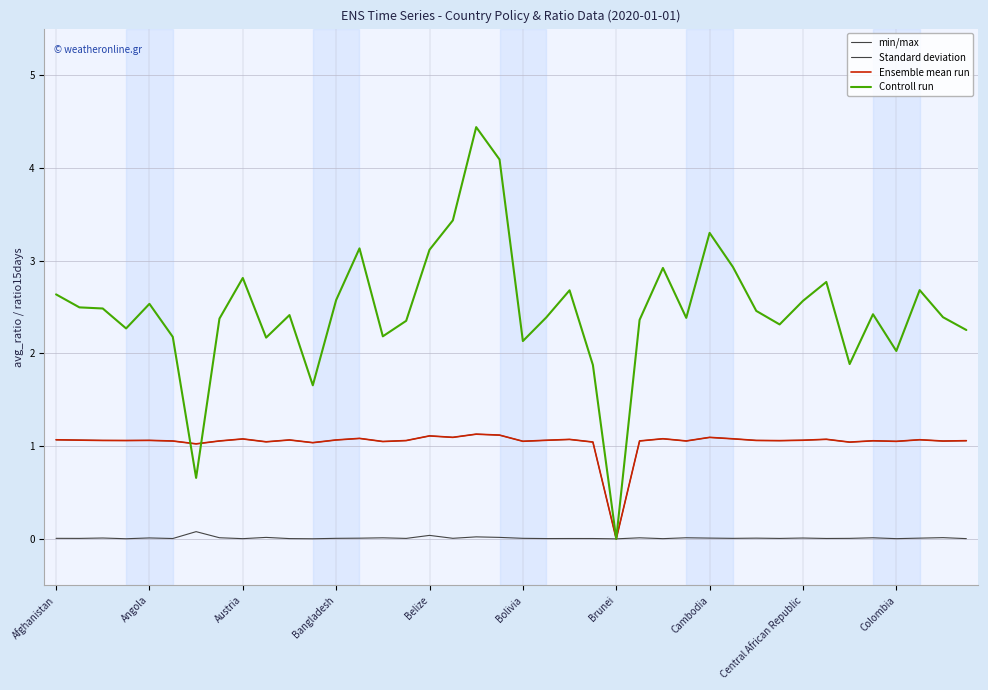

What is the average value of the Ensemble mean run series?

1.0